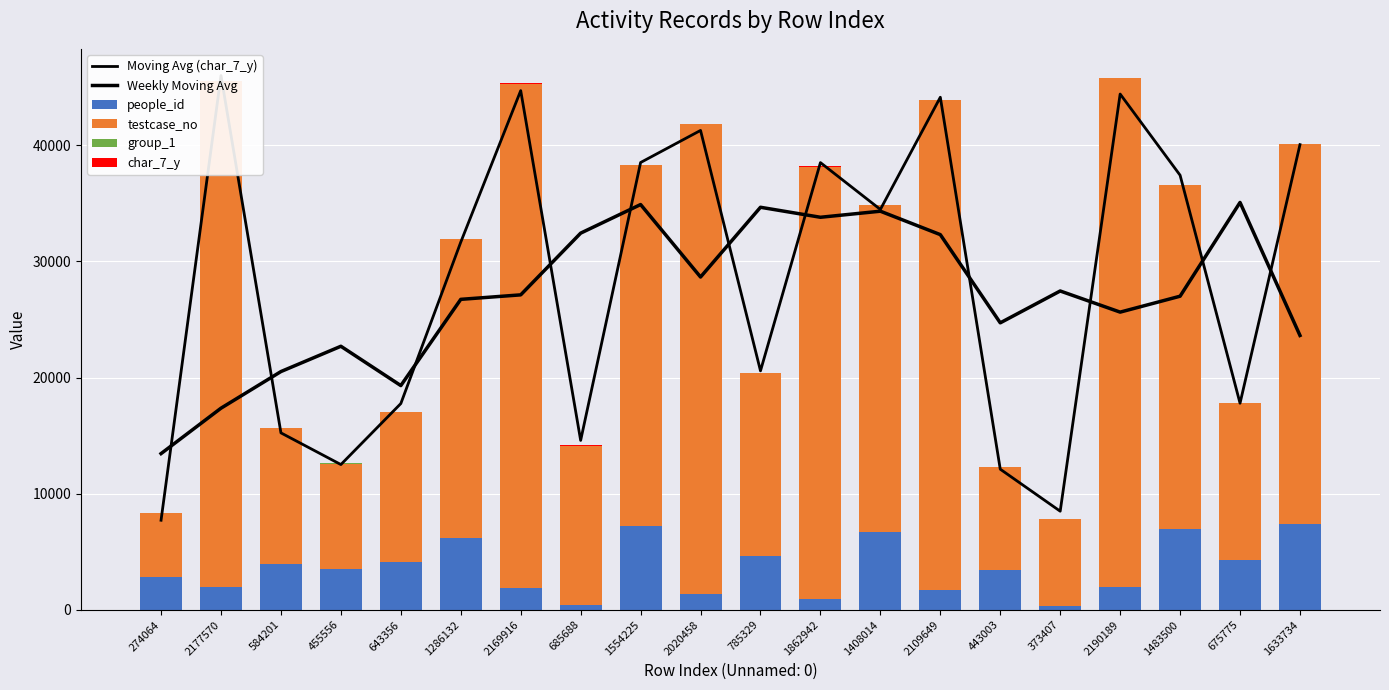

Reading right to left, list all the values displayed in this chart.

Moving Avg (char_7_y): 40049.8	17789.1	37415.5	44405.4	8494.3	12111.8	44127.0	34468.7	38502.3	20576.6	41272.1	38509.8	14588.7	44698.3	31655.9	17761.6	12510.6	15238.2	45995.5	7717.7
Weekly Moving Avg: 23621.9	35073.3	27001.1	25631.8	27451.3	24708.8	32302.4	34318.7	33796.6	34656.9	28653.5	34892.2	32429.8	27117.8	26731.6	19308.2	22693.1	20515.5	17362.8	13453.3
people_id: 7405.4	4271.6	6942.5	1974.6	318.2	3439.7	1691.6	6662.1	904.1	4662.0	1378.2	7180.9	430.6	1909.3	6215.2	4158.1	3489.5	3940.1	1938.1	2823.4
testcase_no: 32674.7	13515.5	29670.0	43803.8	7468.2	8860.1	42193.0	28160.3	37258.9	15706.6	40409.2	31084.5	13713.8	43398.3	25722.7	12867.1	9111.1	11684.0	43551.4	5481.3
group_1: 2.0	1.0	2.0	2.0	1.0	2.0	2.0	2.0	2.0	1.0	2.0	2.0	2.0	2.0	2.0	2.0	2.0	2.0	2.0	2.0
char_7_y: 1.0	1.0	1.0	25.0	7.0	10.0	7.0	11.0	4.0	7.0	16.0	9.0	9.0	22.0	16.0	1.0	8.0	12.0	4.0	11.0